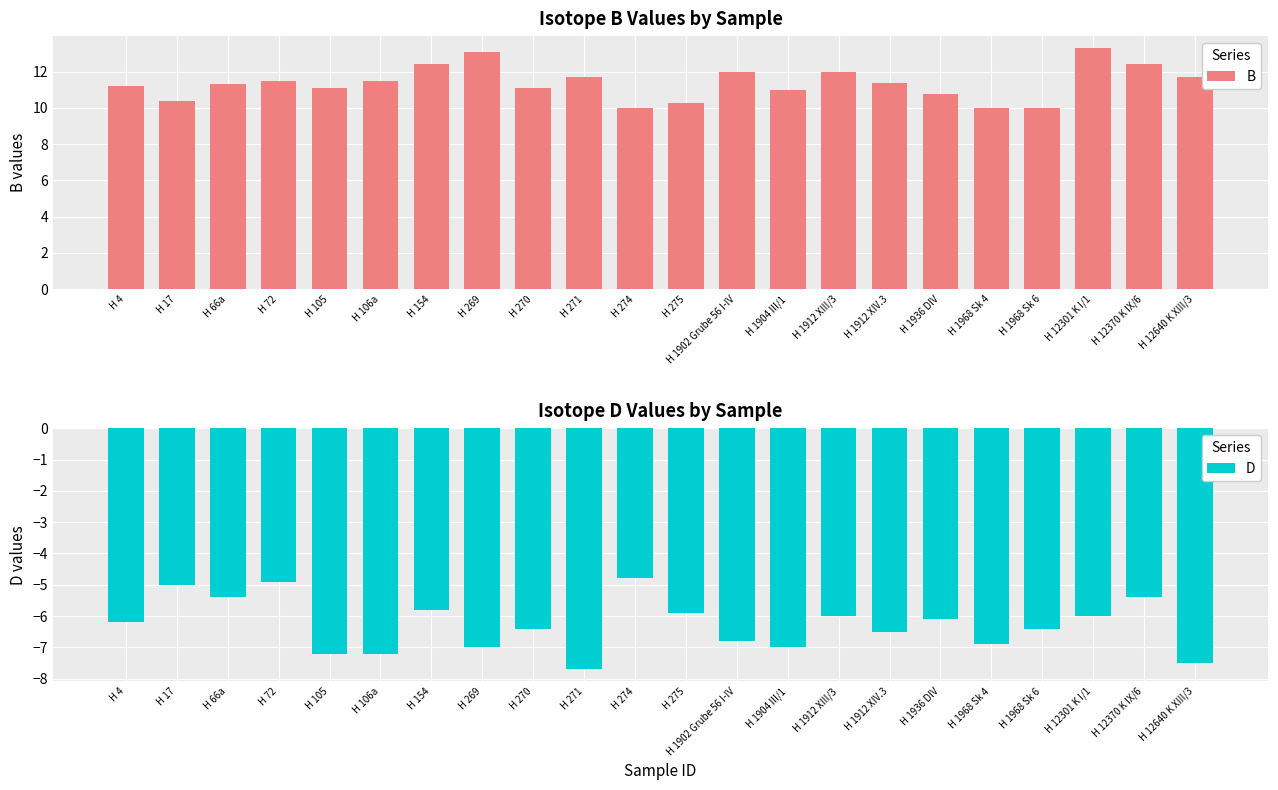

Reading left to right, transcribe all the data shown in this chart.

B: H 4=11.2	H 17=10.4	H 66a=11.3	H 72=11.5	H 105=11.1	H 106a=11.5	H 154=12.4	H 269=13.1	H 270=11.1	H 271=11.7	H 274=10.0	H 275=10.3	H 1902 Grube 56 I-IV=12.0	H 1904 III/1=11.0	H 1912 XIII/3=12.0	H 1912 XIV.3=11.4	H 1936 DIV=10.8	H 1968 Sk 4=10.0	H 1968 Sk 6=10.0	H 12301 K I/1=13.3	H 12370 K IX/6=12.4	H 12640 K XIII/3=11.7
D: H 4=-6.2	H 17=-5.0	H 66a=-5.4	H 72=-4.9	H 105=-7.2	H 106a=-7.2	H 154=-5.8	H 269=-7.0	H 270=-6.4	H 271=-7.7	H 274=-4.8	H 275=-5.9	H 1902 Grube 56 I-IV=-6.8	H 1904 III/1=-7.0	H 1912 XIII/3=-6.0	H 1912 XIV.3=-6.5	H 1936 DIV=-6.1	H 1968 Sk 4=-6.9	H 1968 Sk 6=-6.4	H 12301 K I/1=-6.0	H 12370 K IX/6=-5.4	H 12640 K XIII/3=-7.5